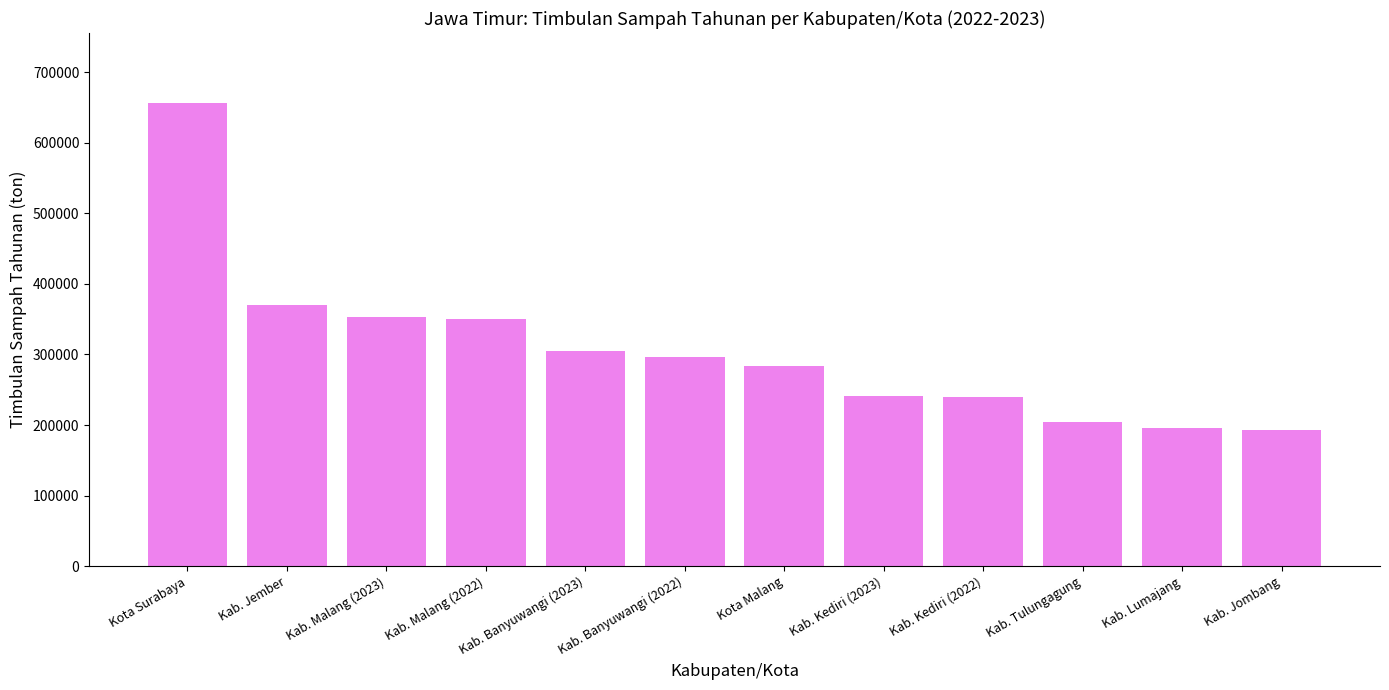

Where does the data first go above 297078?

Kota Surabaya